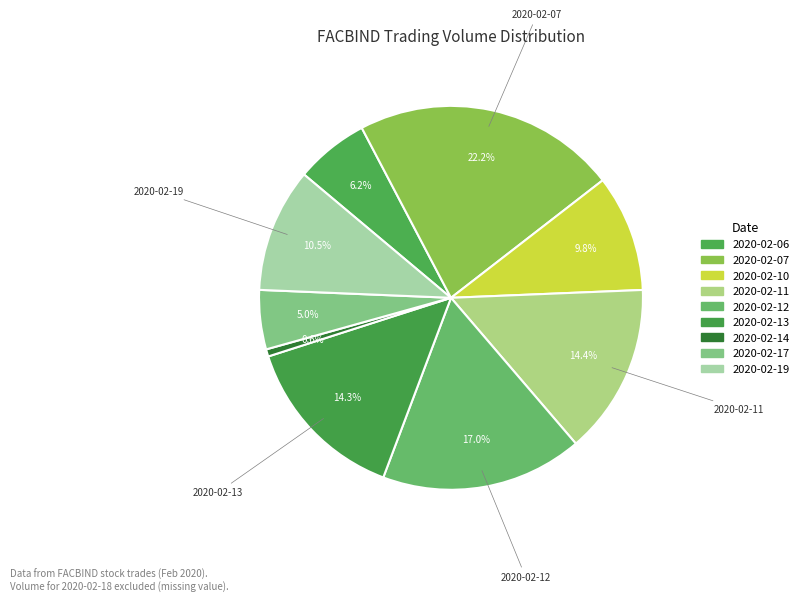

To the nearest percent, what is the average slice percentage?

11%